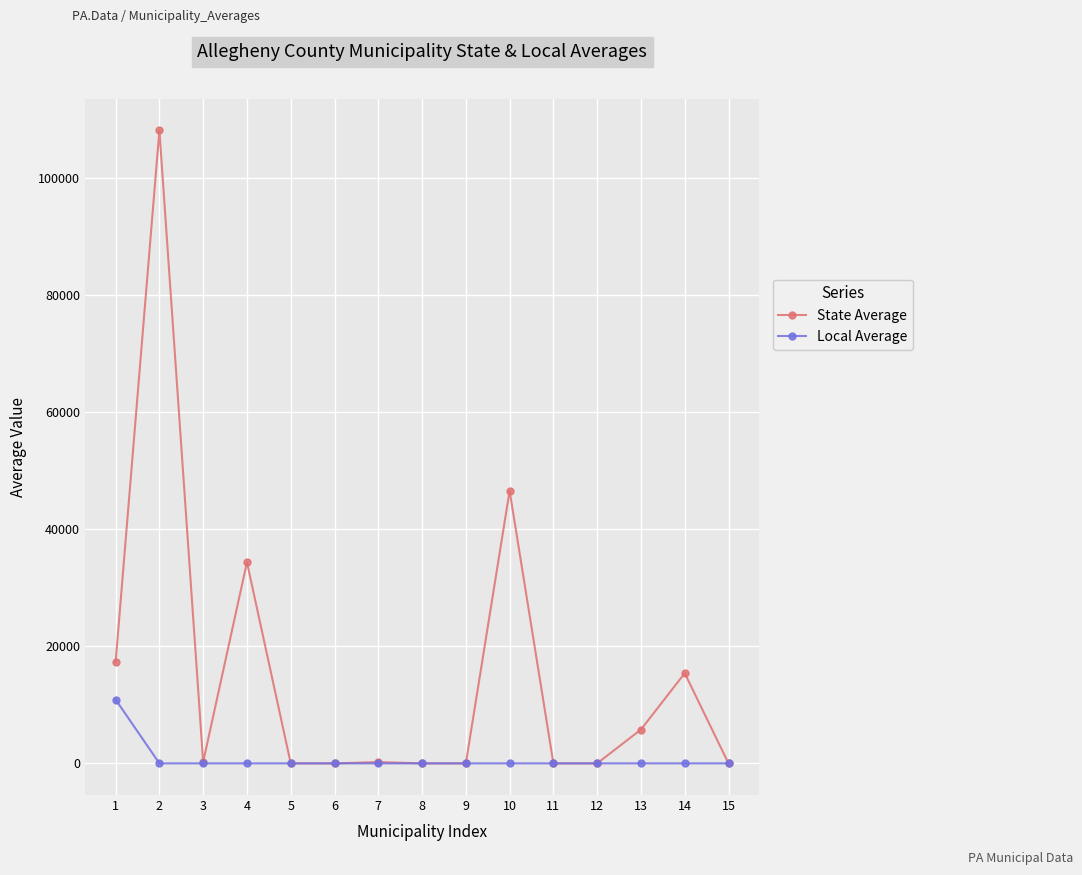

Rank the series by their average value, from lowest to highest.

Local Average, State Average